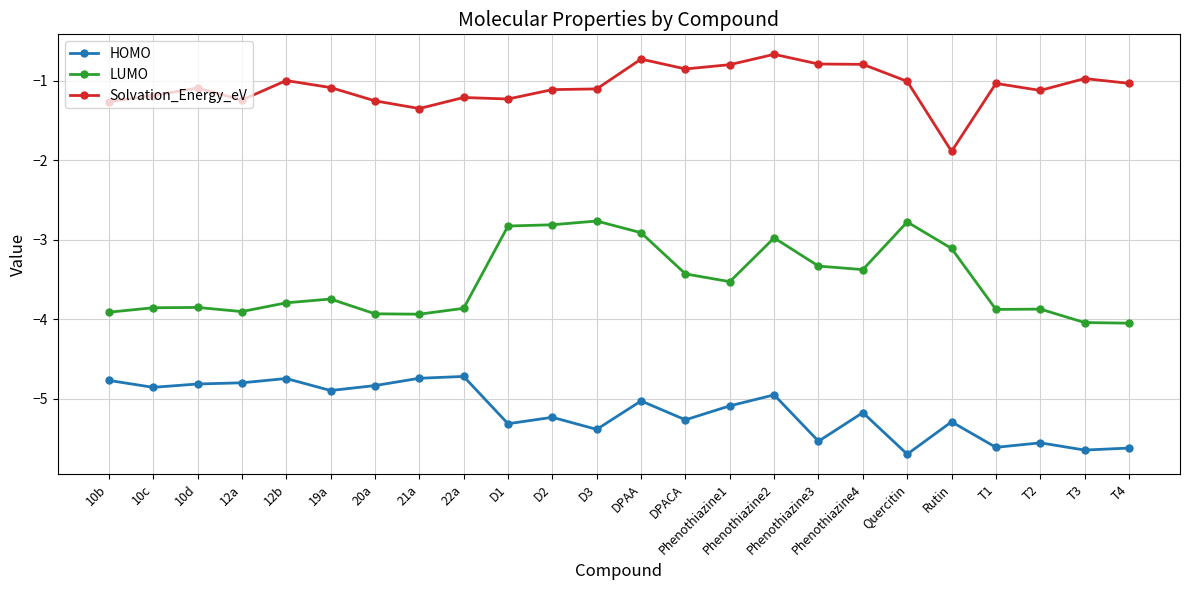

What is the average value of the LUMO series?

-3.5